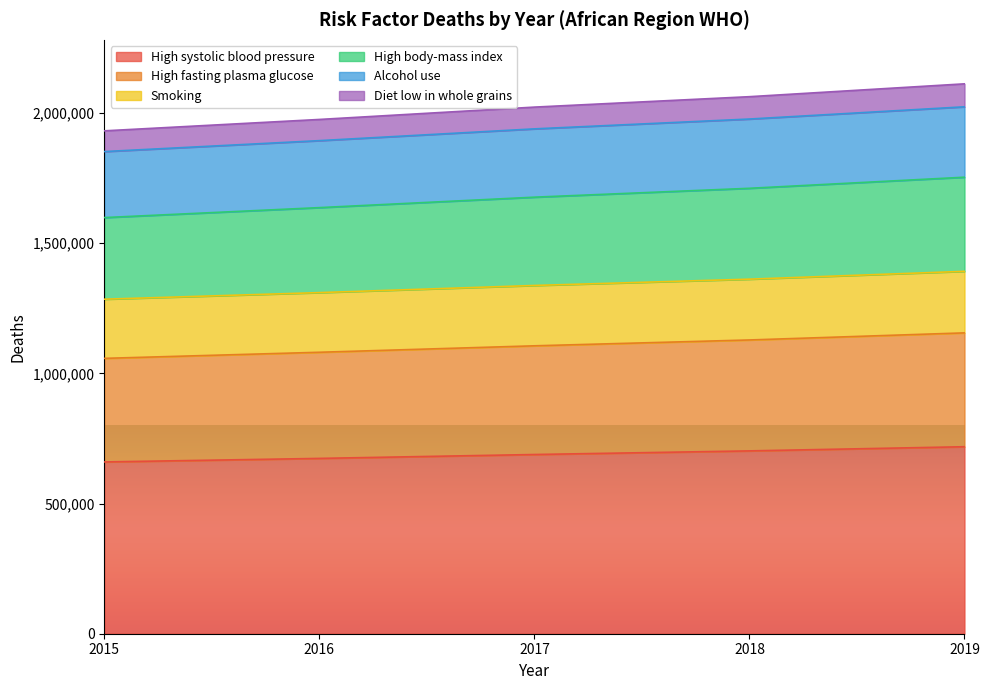

What is the greatest value displayed?

2112284